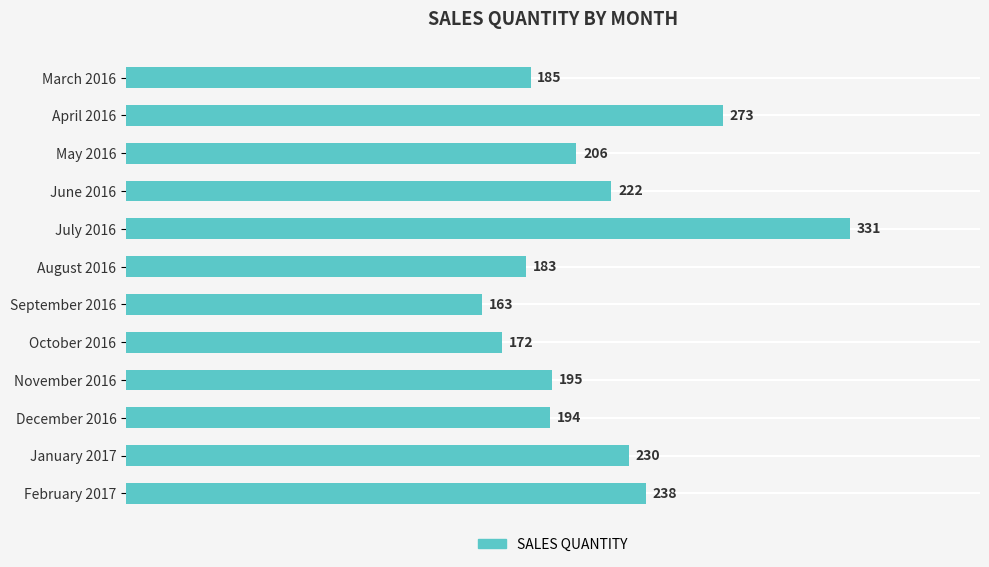

What is the smallest value displayed?

163